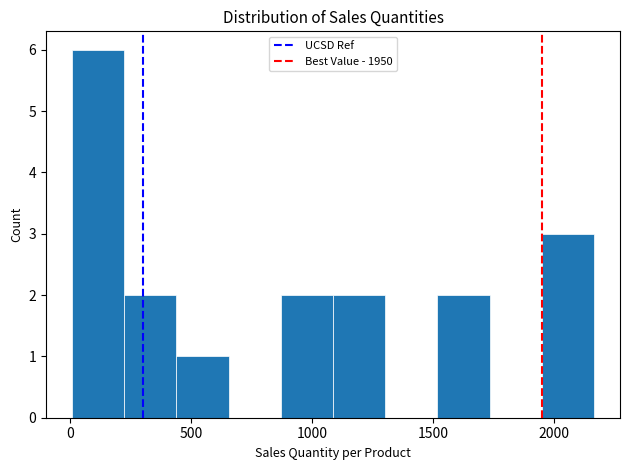

Over which range of the x-axis is the bar tallest?

0 to 200